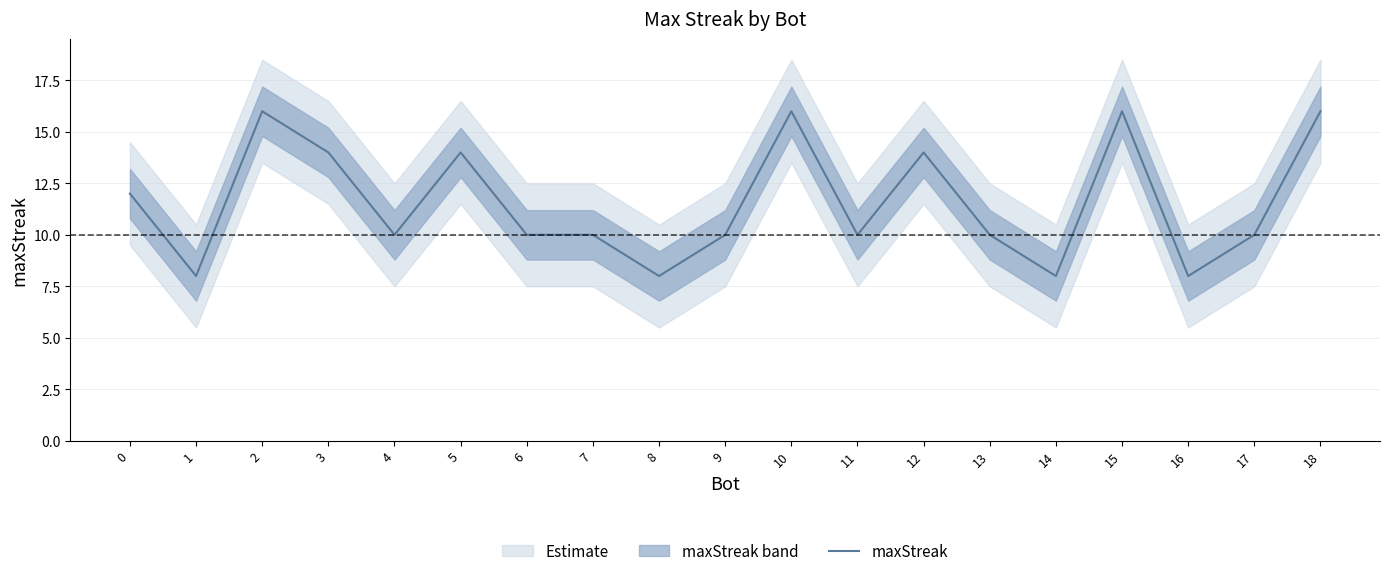

Rank the categories by value from lowest to highest.

1, 8, 14, 16, 4, 6, 7, 9, 11, 13, 17, 0, 3, 5, 12, 2, 10, 15, 18